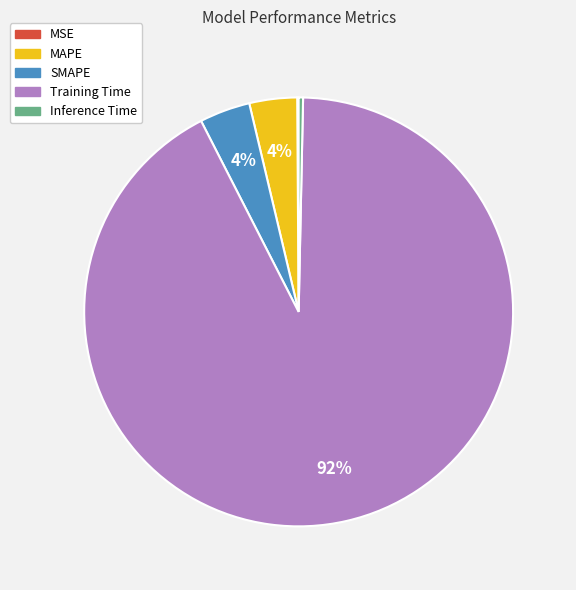

What is the largest slice in the pie chart?

Training Time